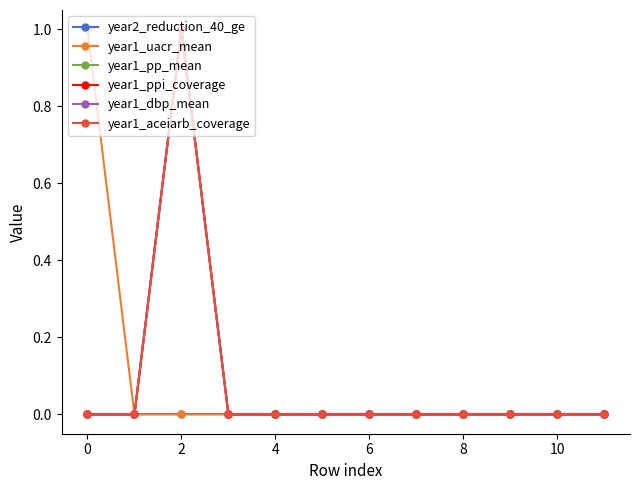

What is the difference between the maximum and minimum values in the year1_uacr_mean series?

1